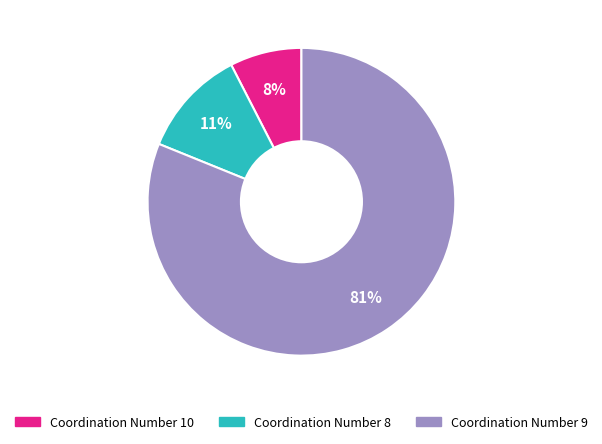

Count the number of slices in the pie.

3